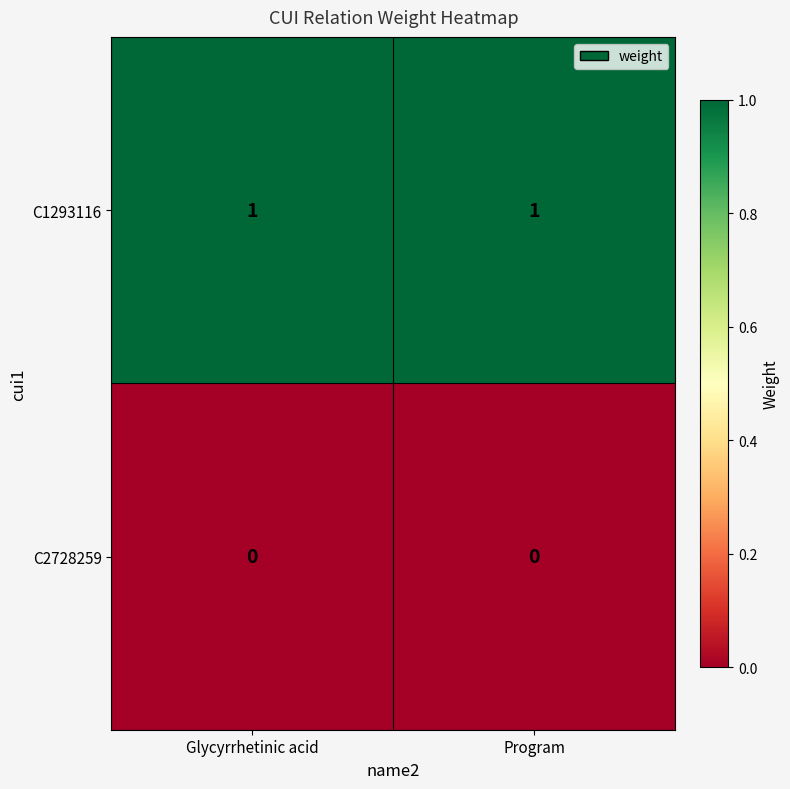

List the series in order of their overall mean, highest first.

C1293116, C2728259